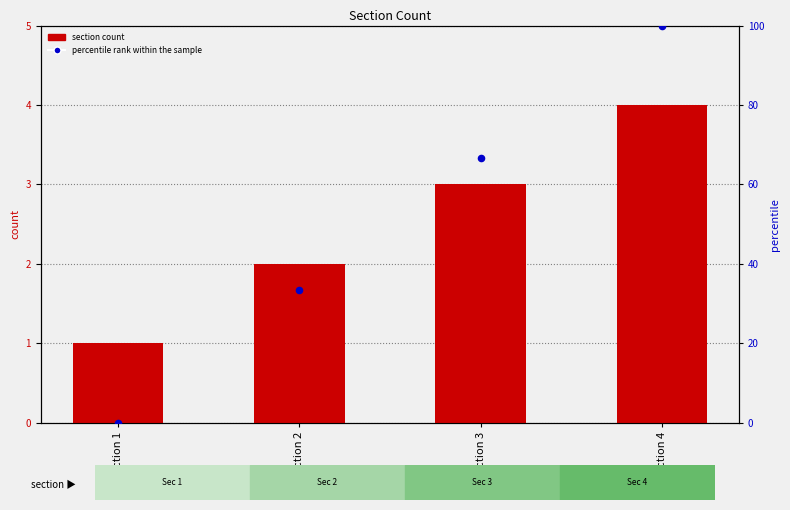

Which series contains the lowest Y value?

percentile rank within the sample